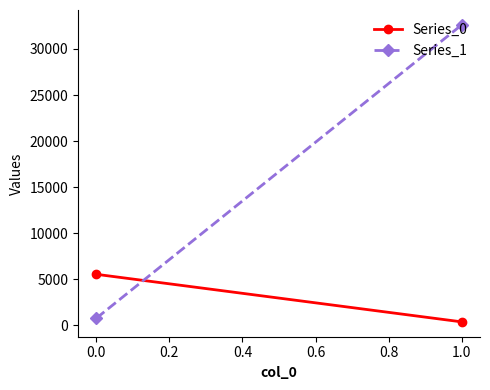

At 0.0, list the series in order from smallest to largest.

Series_1, Series_0